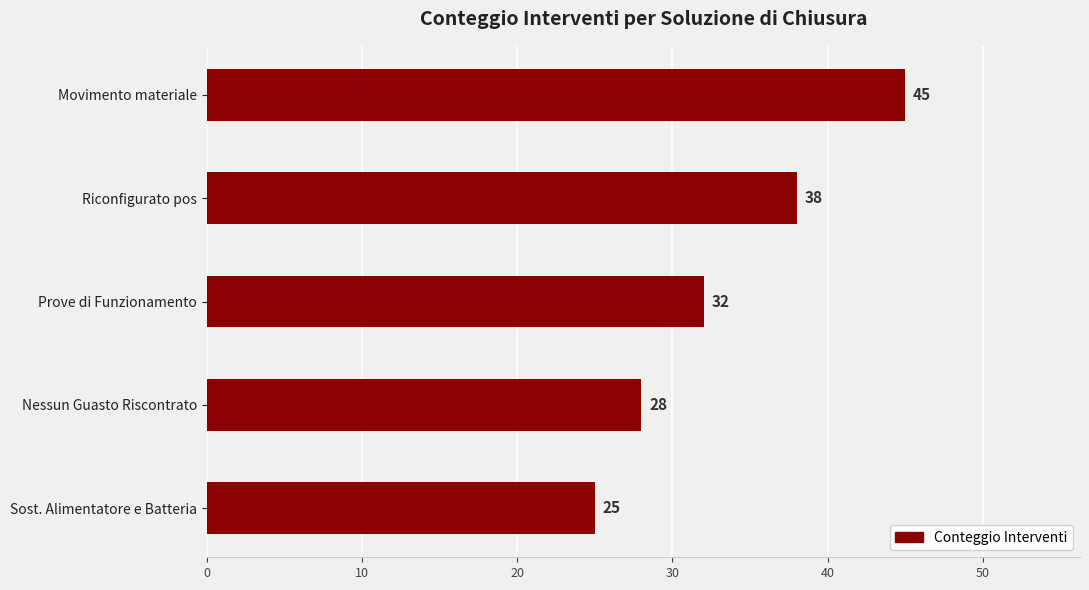

How many distinct data groups are displayed?

1